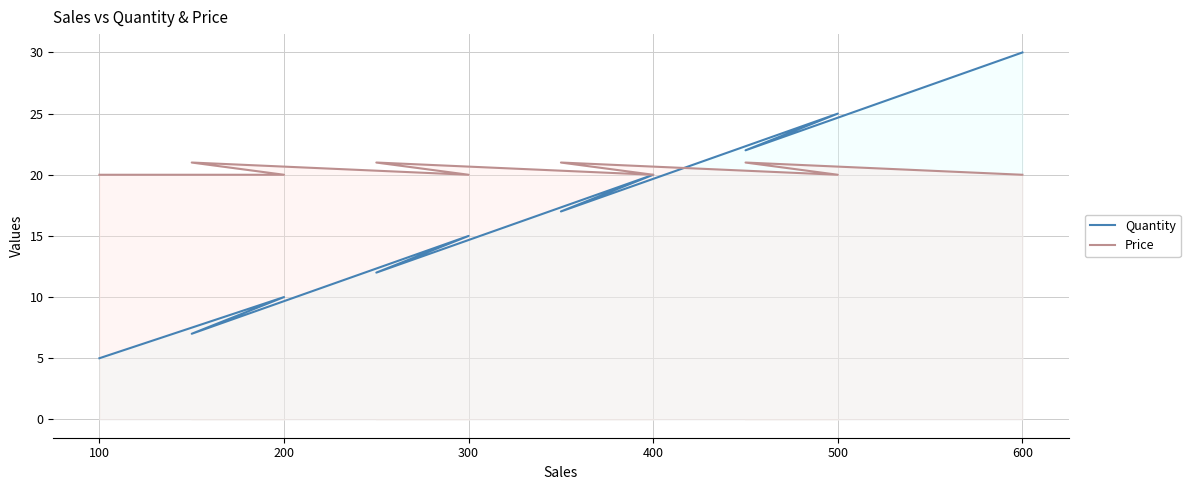

How many lines are shown in the chart?

2